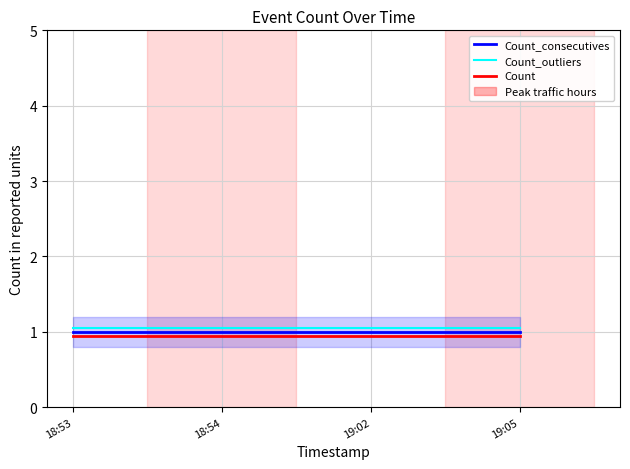

Does the chart display data point markers on the line(s)?

No